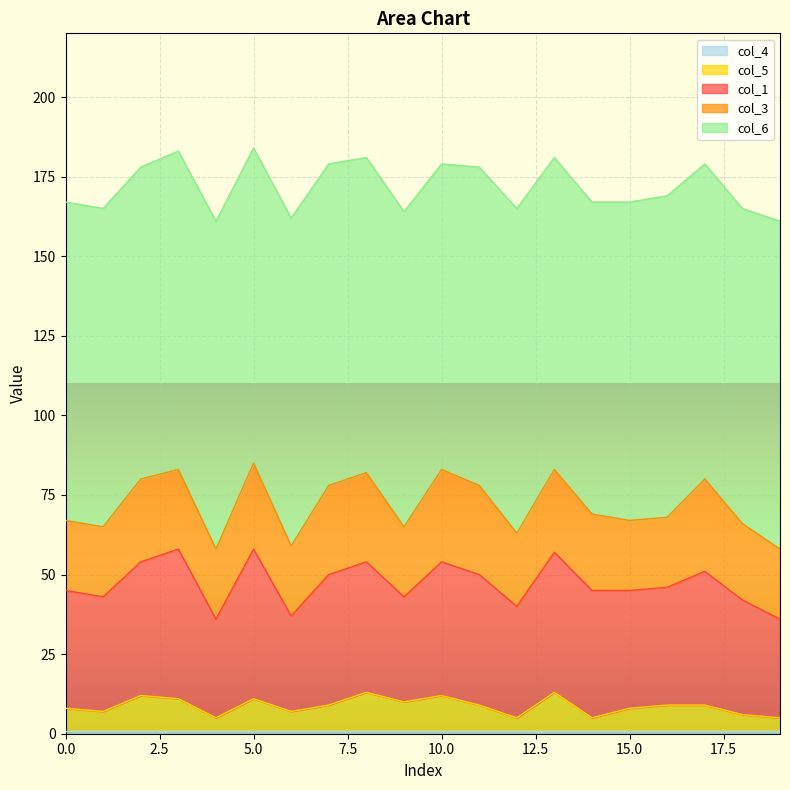

Between 4 and 11, which is larger?

11